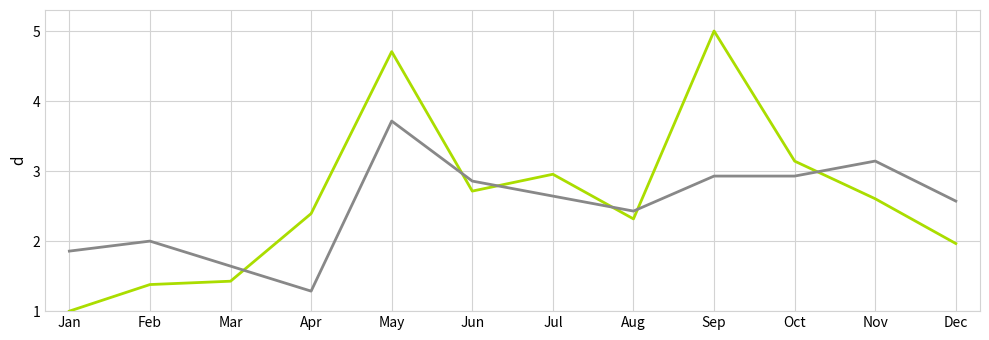

At which category is the sum across all series the highest?

May